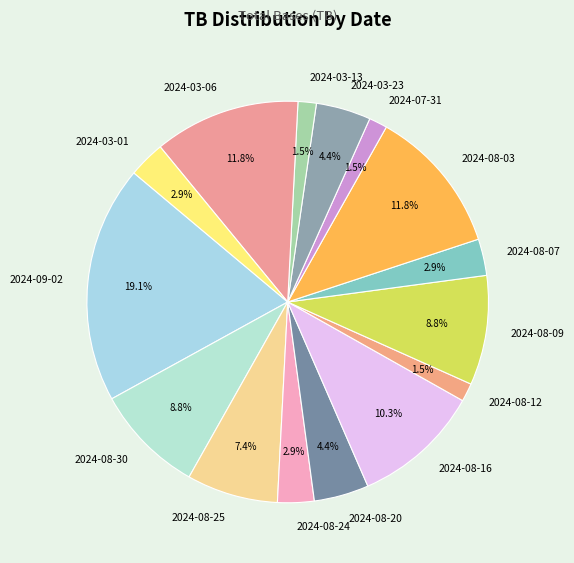

Which slice is the largest?

2024-09-02